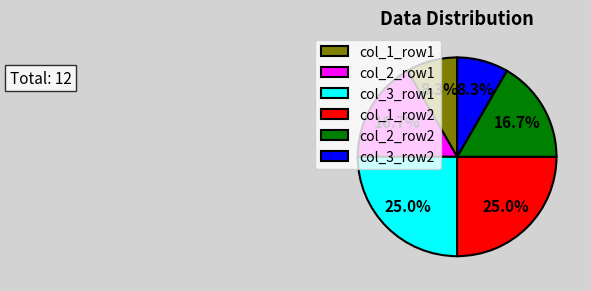

What is the ratio of the value at col_2_row2 to the value at col_2_row1?

1.0